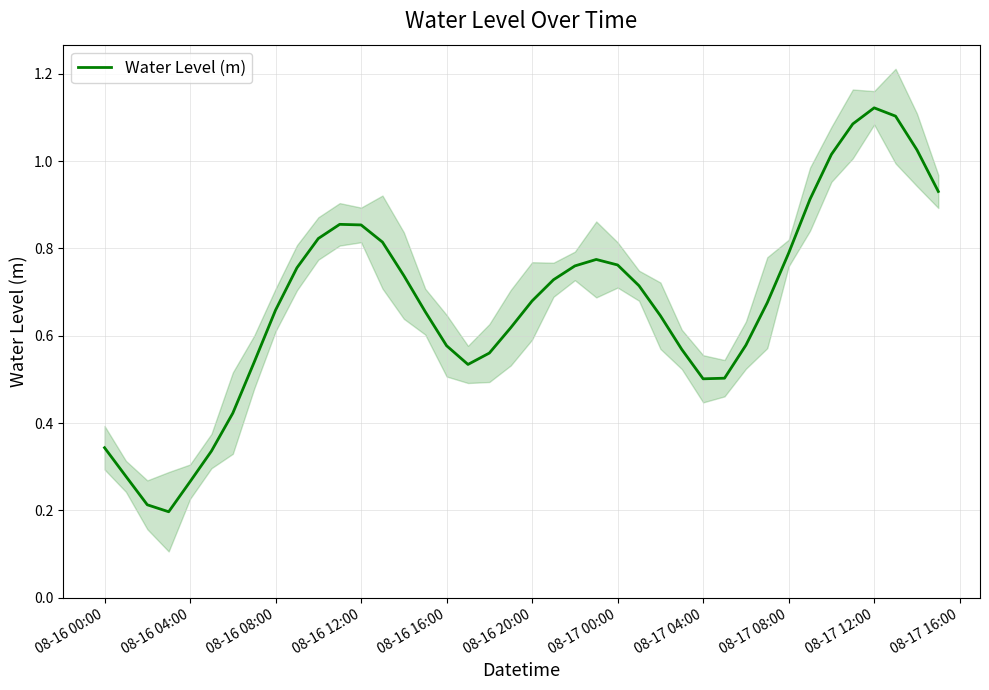

How many lines are shown in the chart?

1